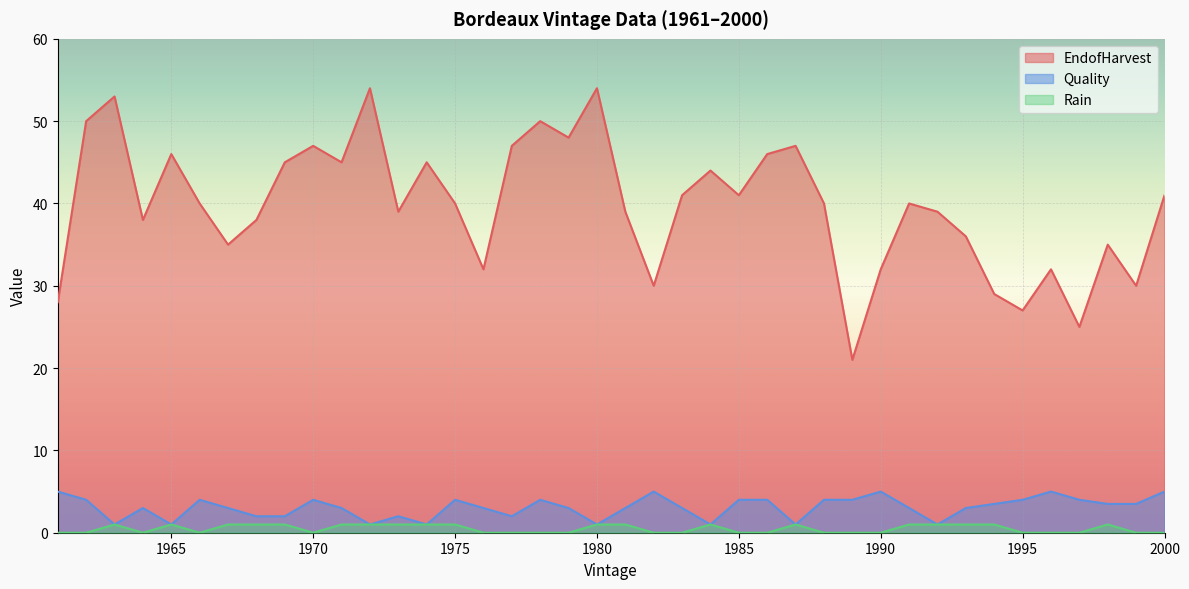

True or false: Rain and Quality intersect in this chart.

False